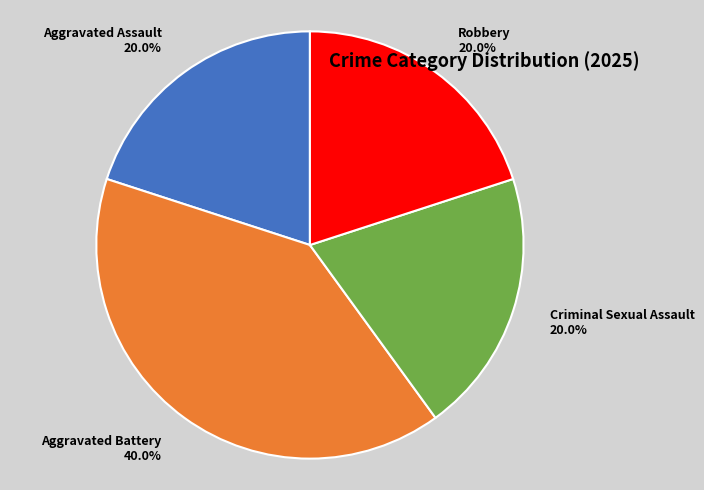

How many slices are in this pie chart?

4